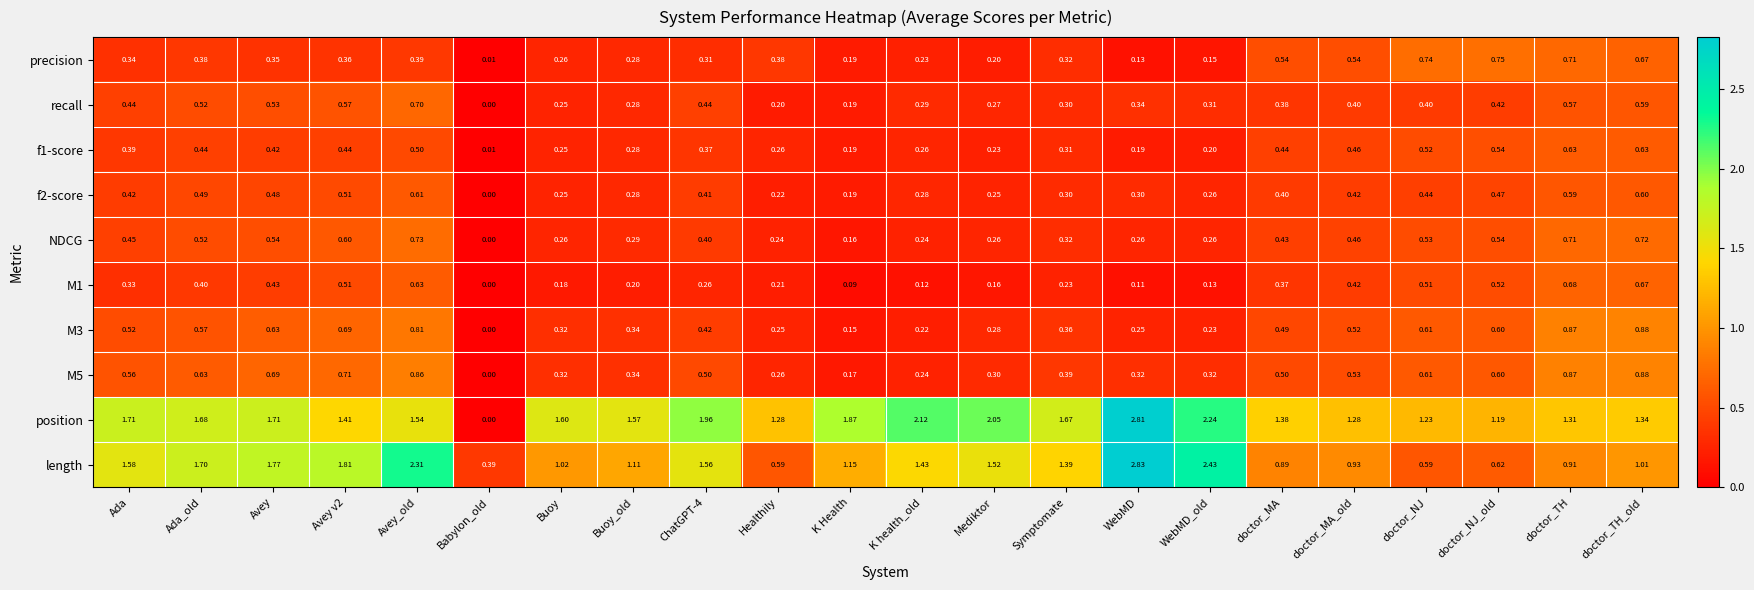

Where is NDCG nearest to the value 0?

Babylon_old